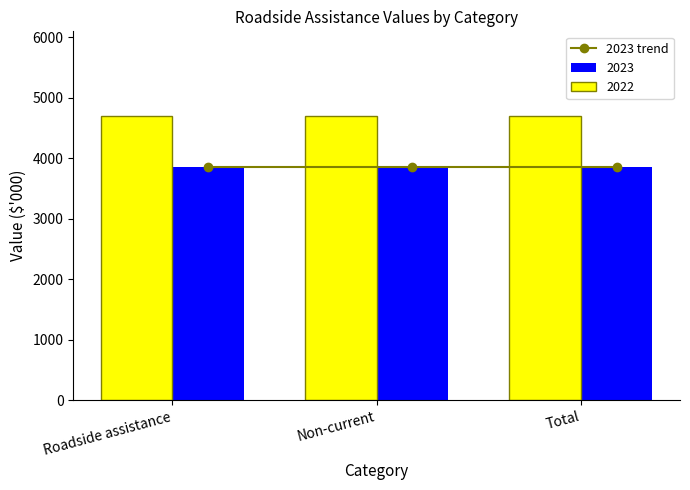

True or false: 2023 has a value of 3853 at Non-current.

True